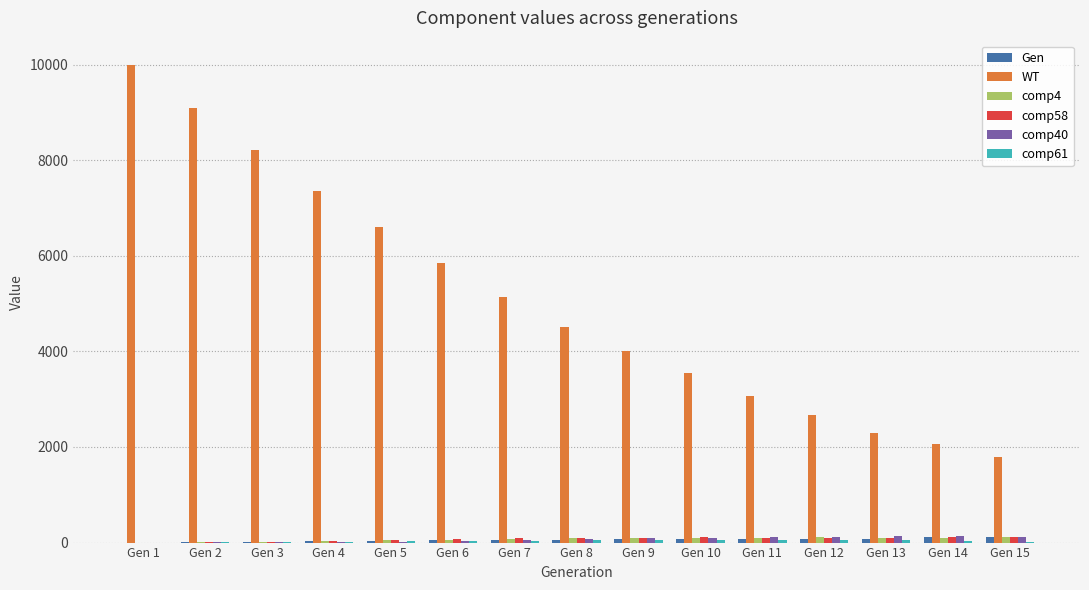

Which label corresponds to the largest value in the chart?

Gen 1